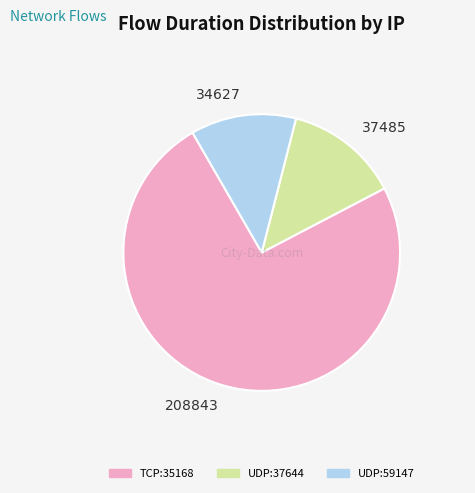

Which slice is the smallest?

UDP:59147